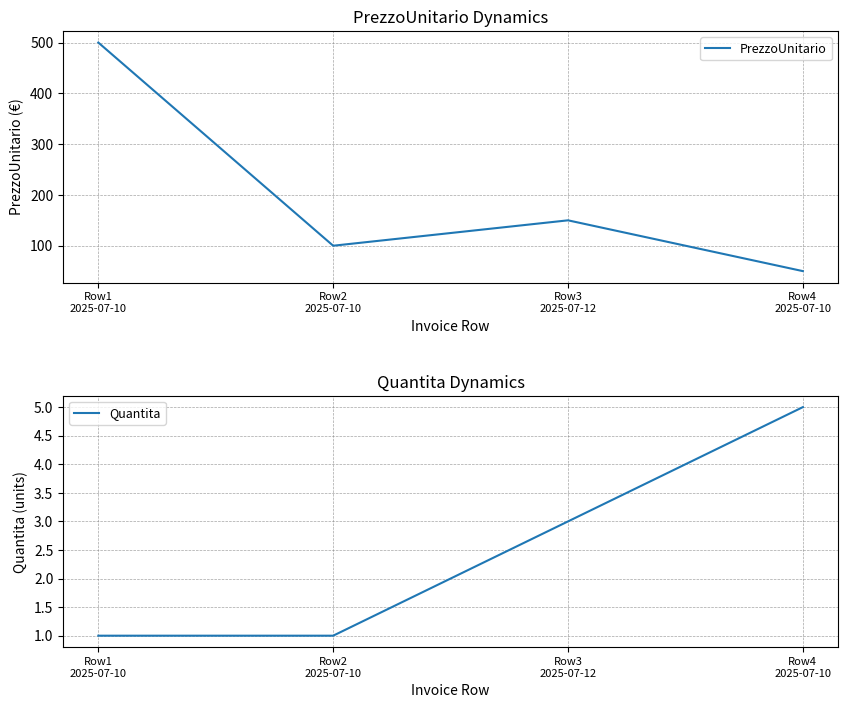

Rank the series by their maximum value, from lowest to highest.

Quantita, PrezzoUnitario